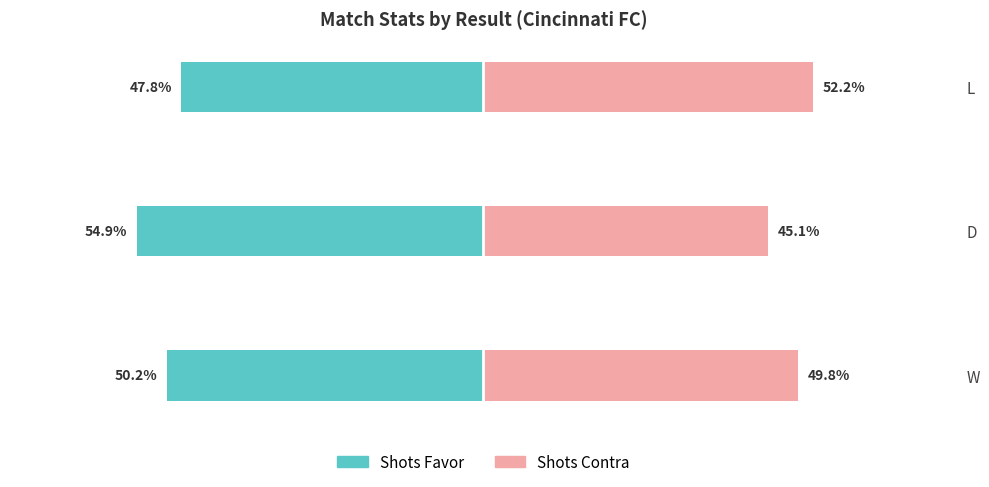

What is the difference between the maximum and minimum values in the Shots Favor series?

7.1